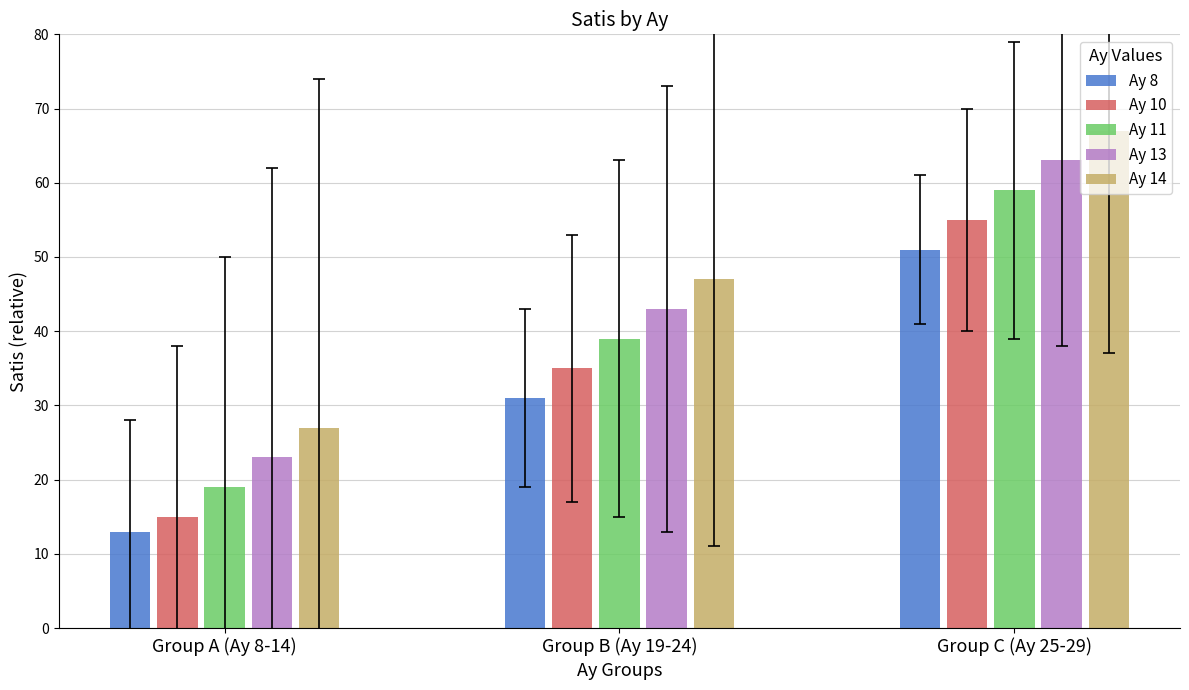

What is the spread (max minus min) of values at Group C (Ay 25-29)?

16